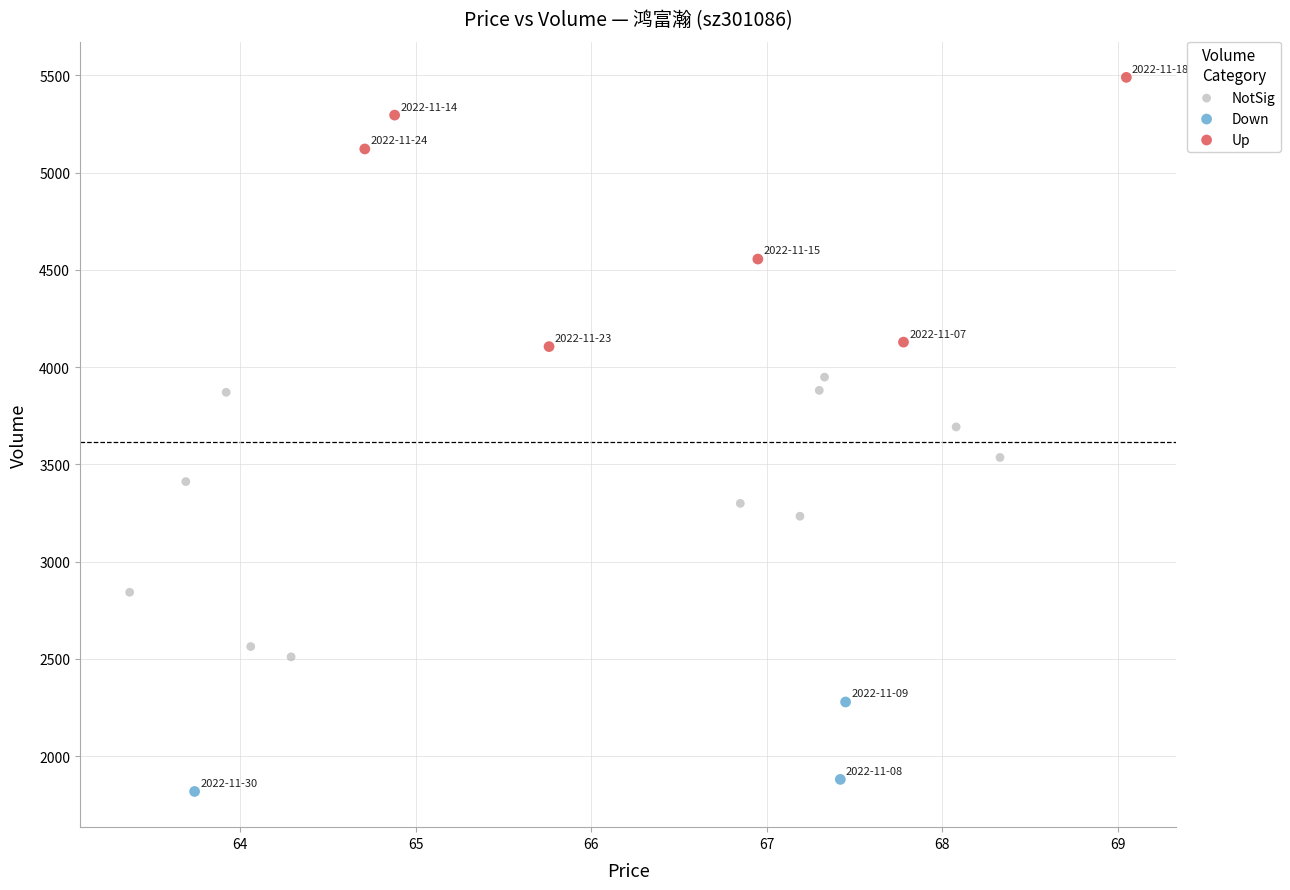

Which series contains the highest Y value?

Up